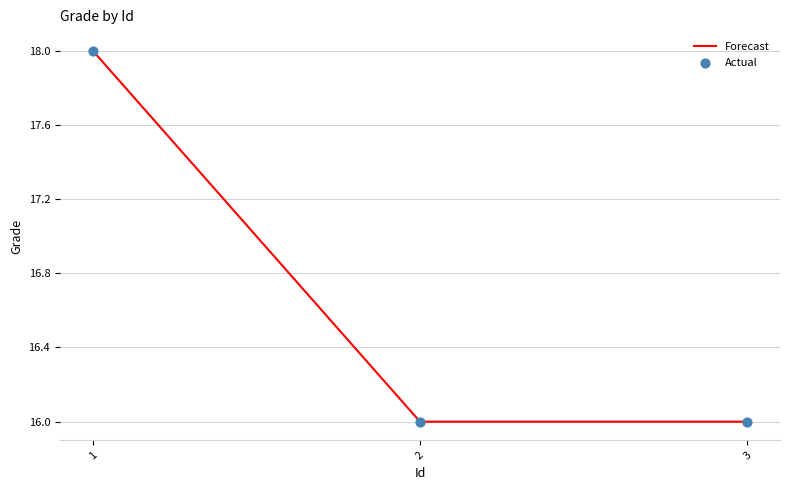

True or false: the data shows 9 at 3.

False